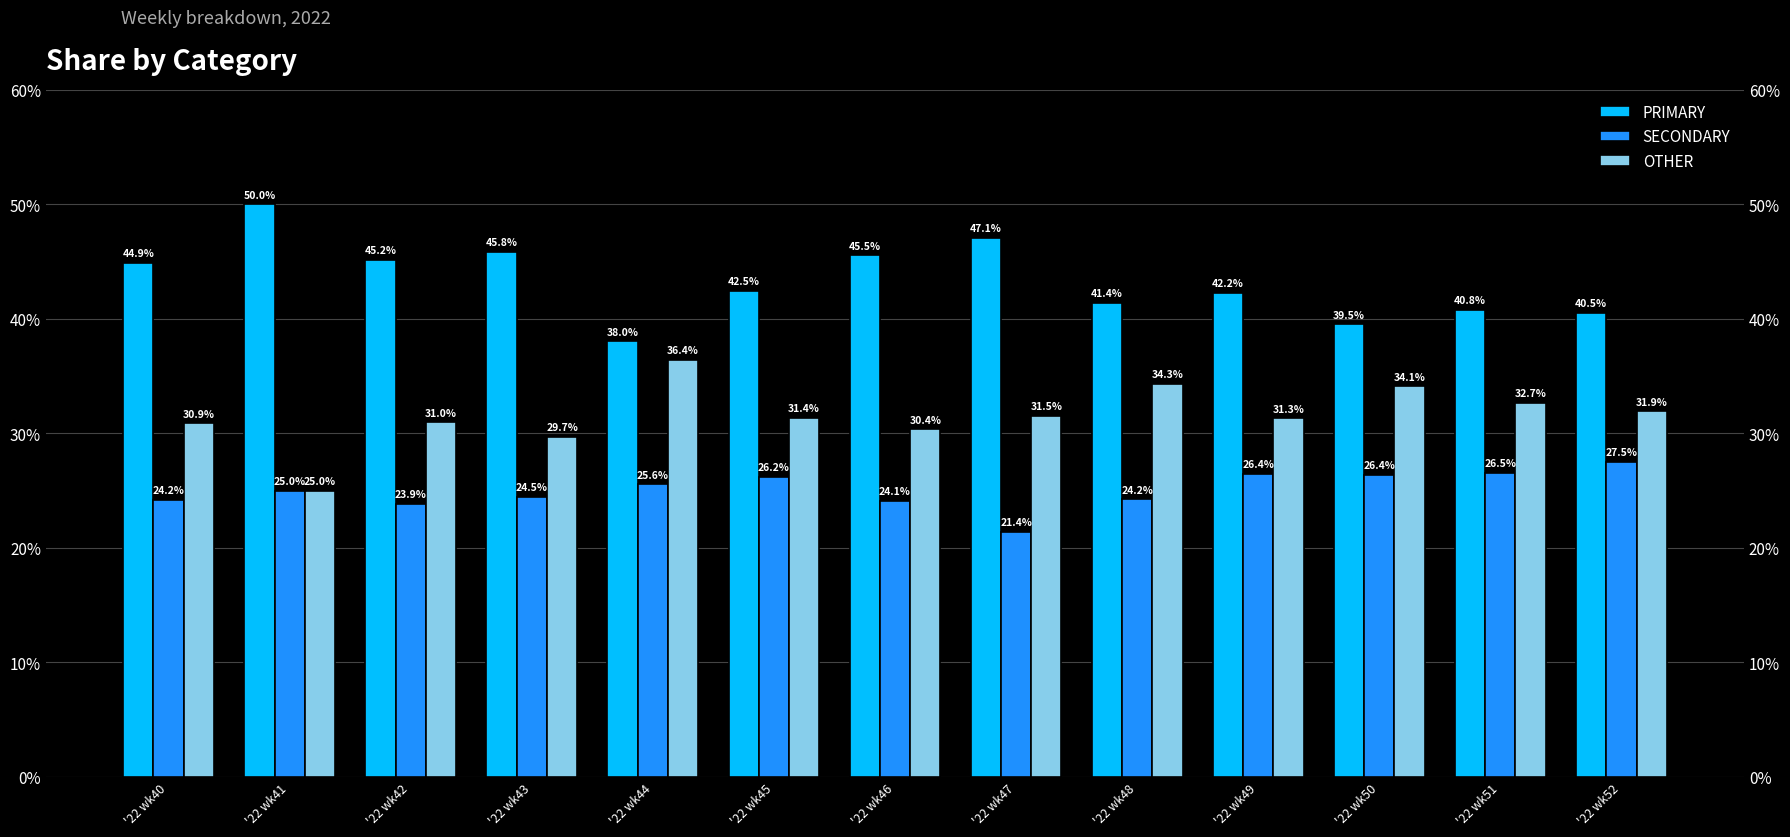

At which category does the chart reach its peak across all series?

'22 wk41